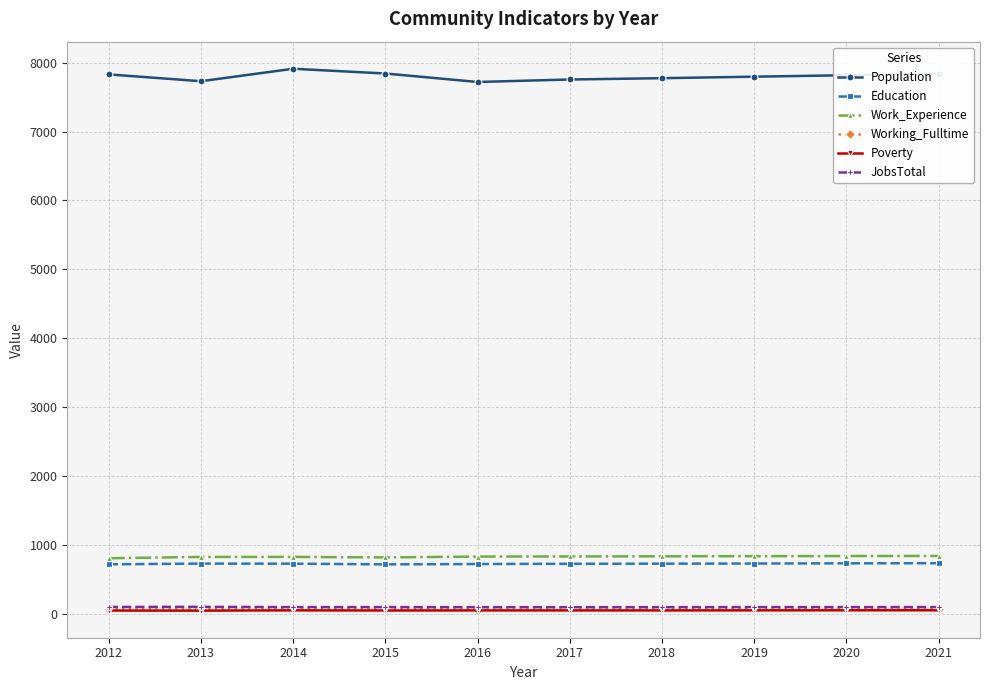

True or false: Population and Poverty cross at least once.

False